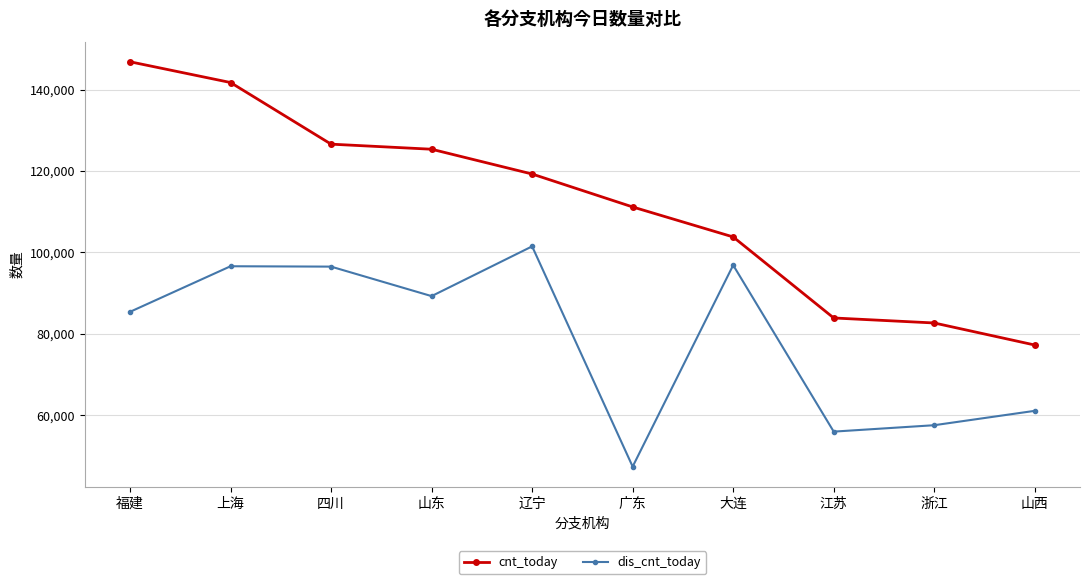

Rank the series by their maximum value, from lowest to highest.

dis_cnt_today, cnt_today